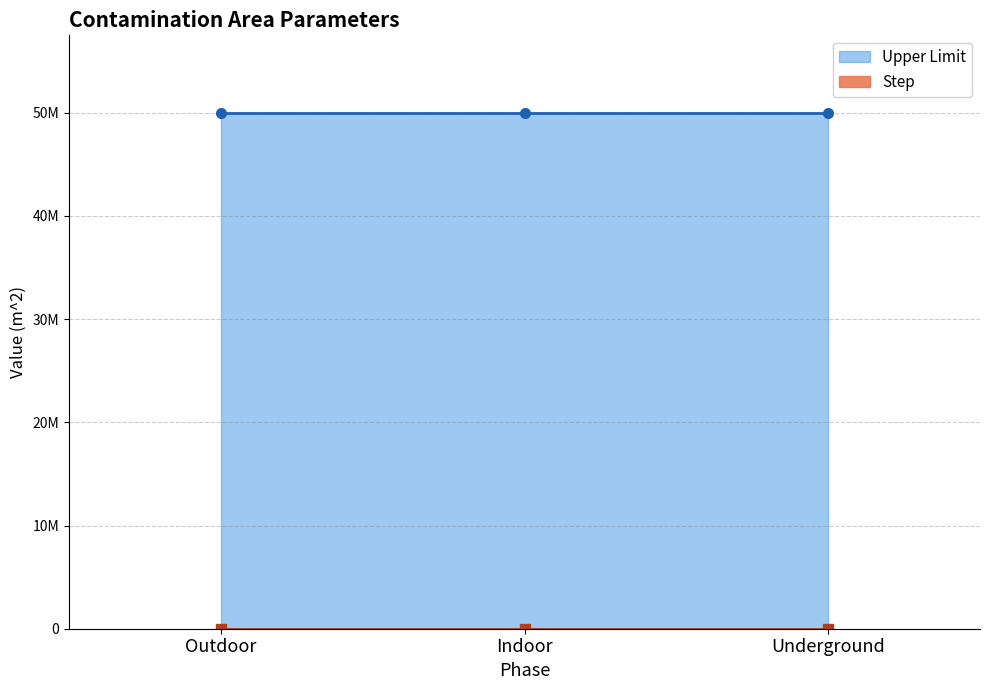

Rank the series by their average value, from highest to lowest.

Upper Limit, Step